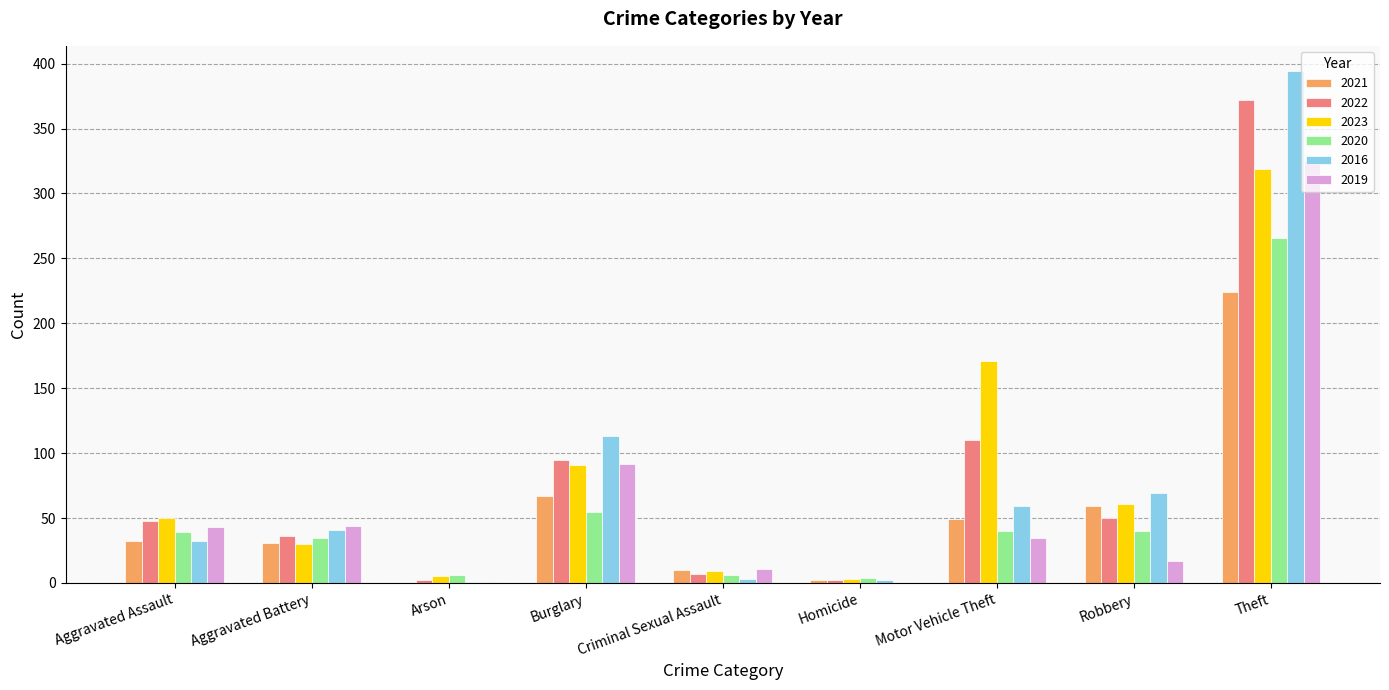

What is the sum of all 2021 values?

474